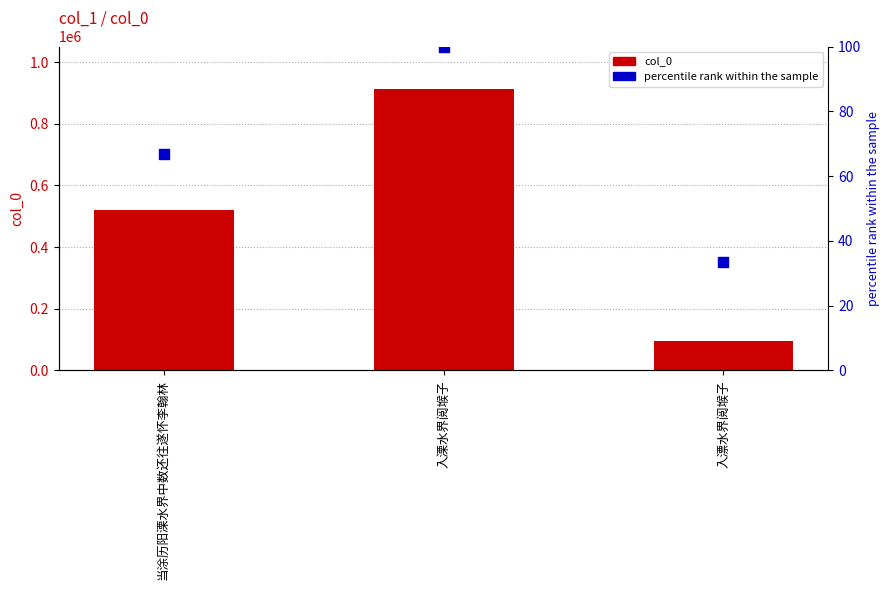

What are all the series names shown in the legend?

col_0, percentile rank within the sample